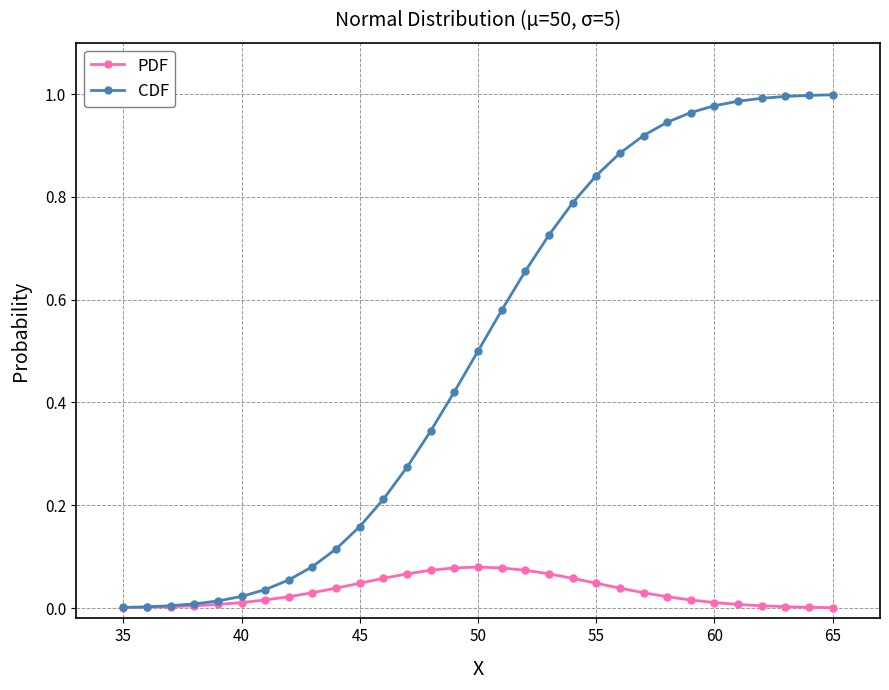

List the series in order of their peak value, highest first.

CDF, PDF